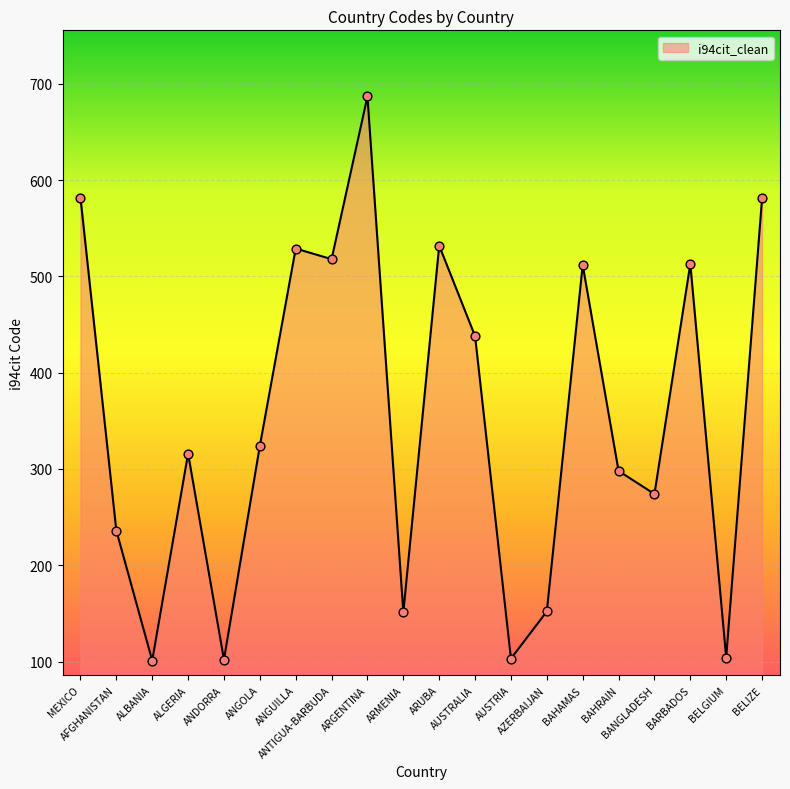

What is the change in value from AUSTRIA to BAHAMAS?

+409